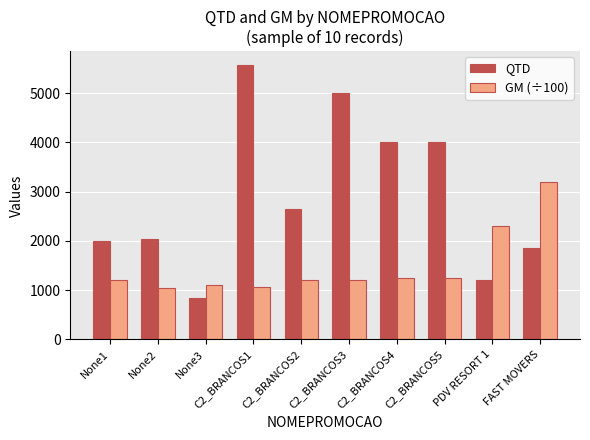

Which series has the largest total across all categories?

QTD